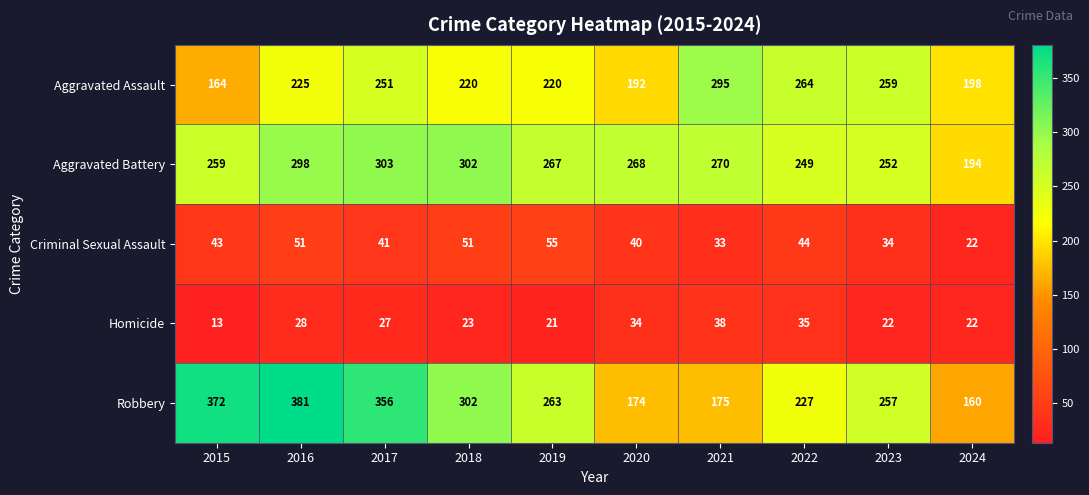

What is the difference between the highest and lowest values at 2020?

234